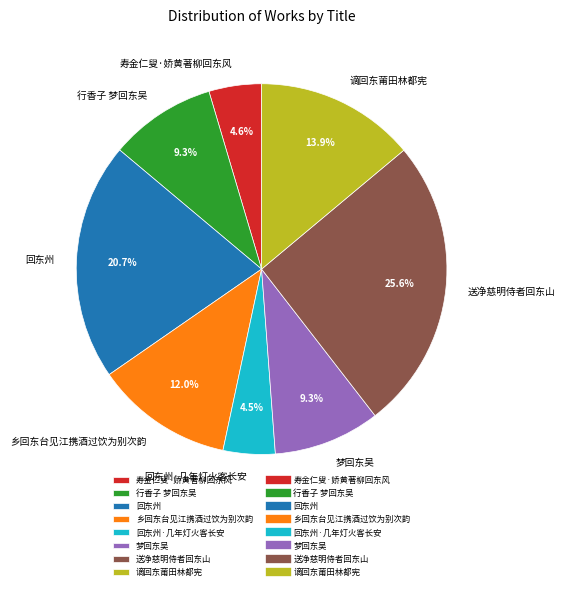

To the nearest percent, what percentage of the pie is 送净慈明侍者回东山?

26%